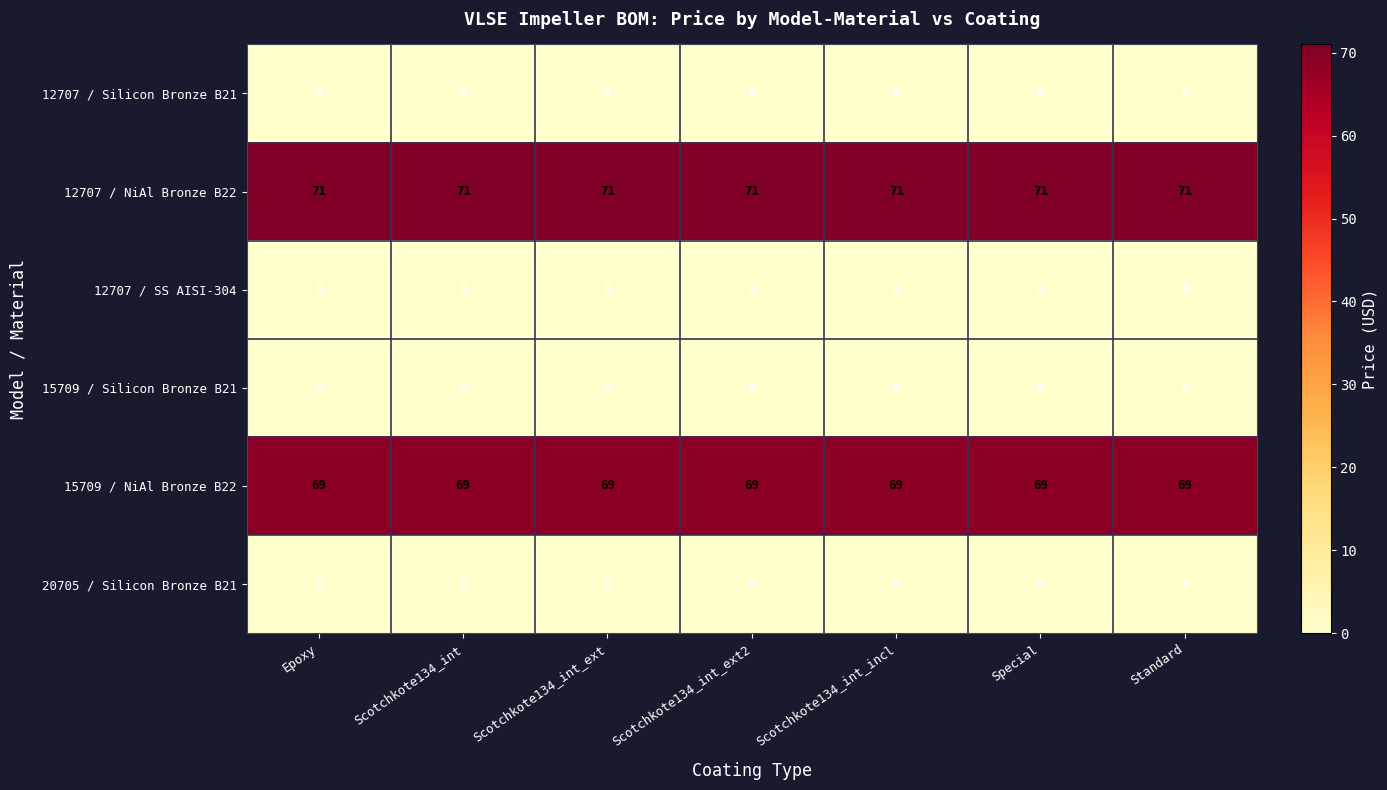

What is the maximum value shown in the chart?

71